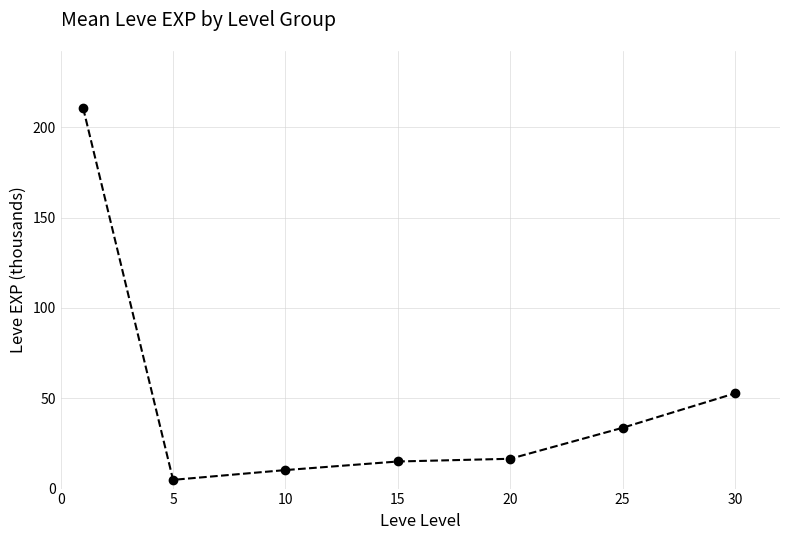

What is the sum of all values?

343.7